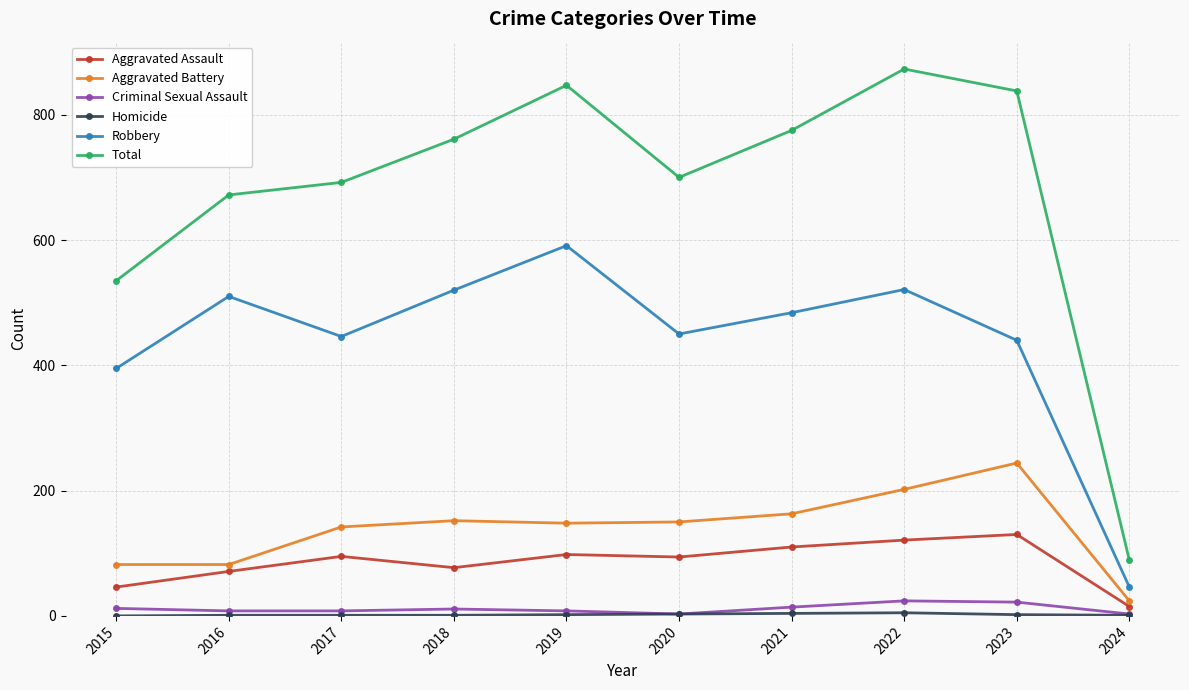

What is the difference between the maximum and minimum values in the Robbery series?

545